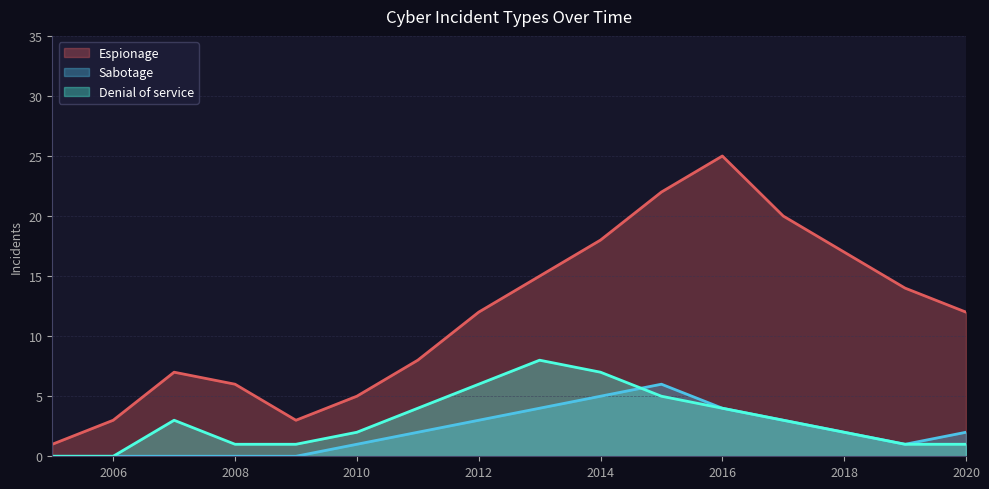

Where do Sabotage and Denial of service first cross each other?

2014 and 2015